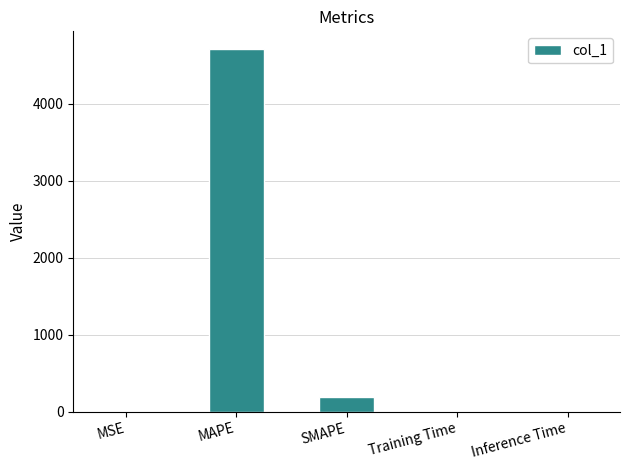

Is it true that the value at MAPE is 2169.5?

False